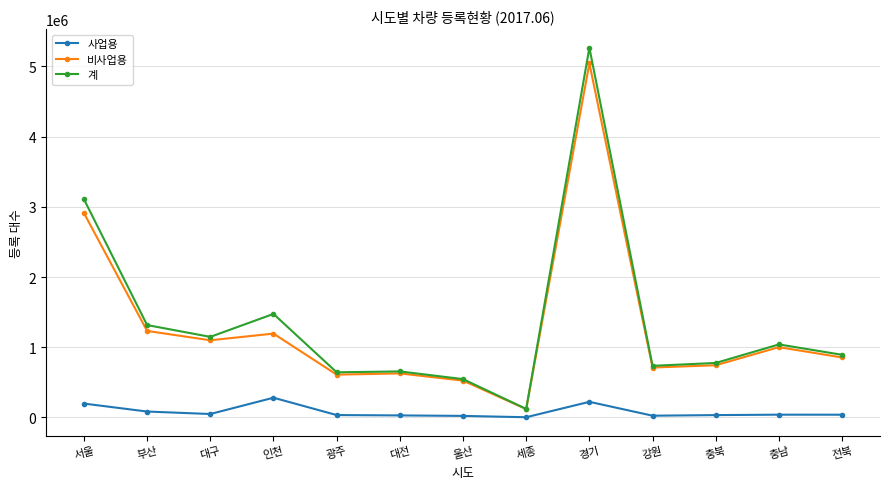

At which label is 비사업용 closest to 2581599?

서울